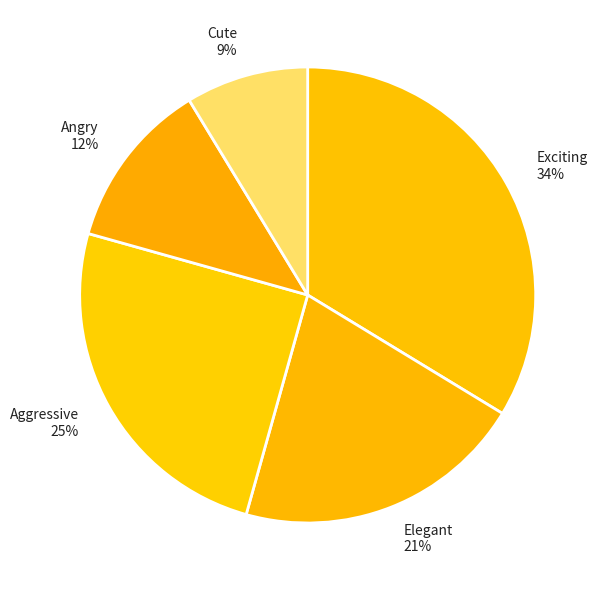

Does Aggressive account for over 50% of the chart?

No